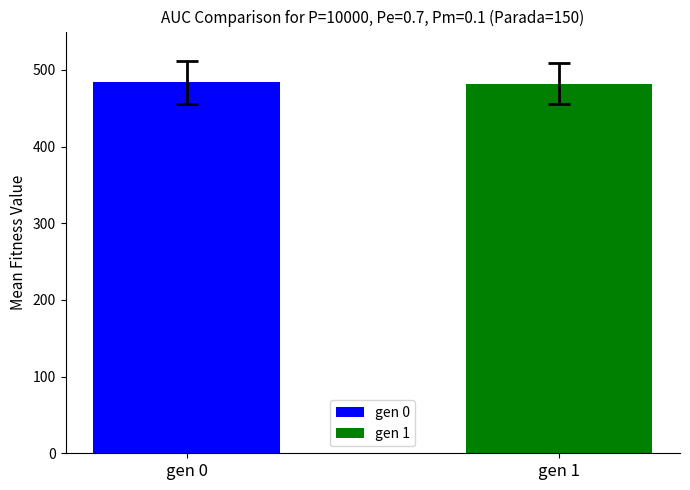

How many bars are there in each group?

2